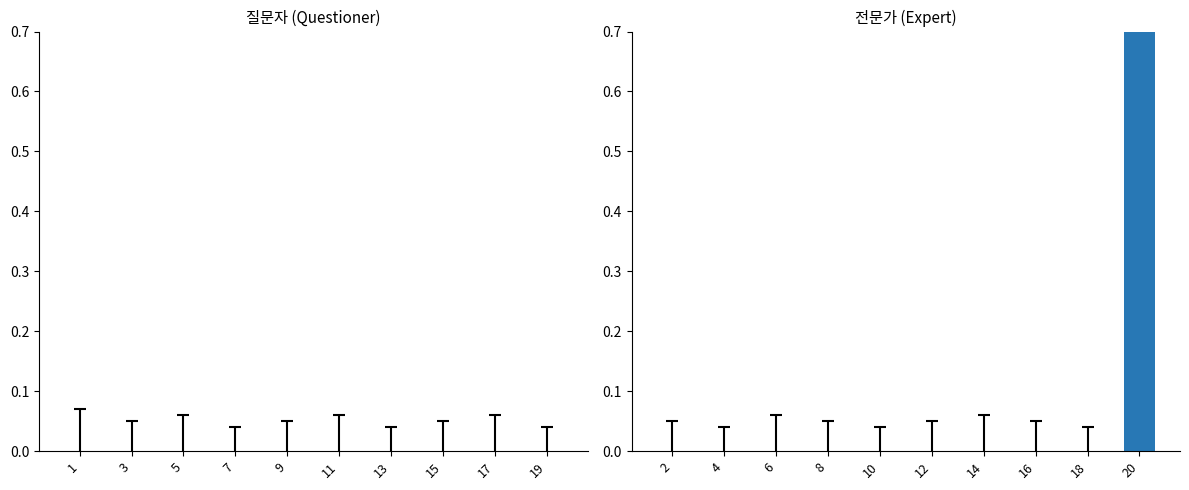

Is it true that 전문가 equals 0 at 12?

True